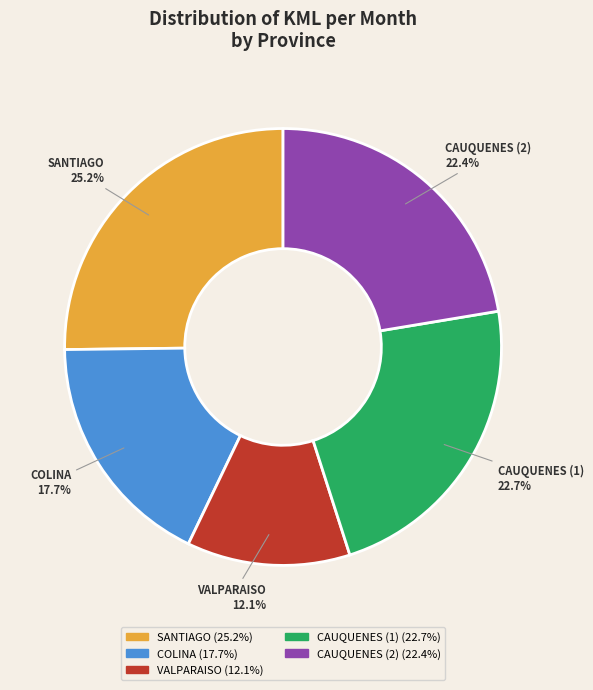

How many slices are in this pie chart?

5